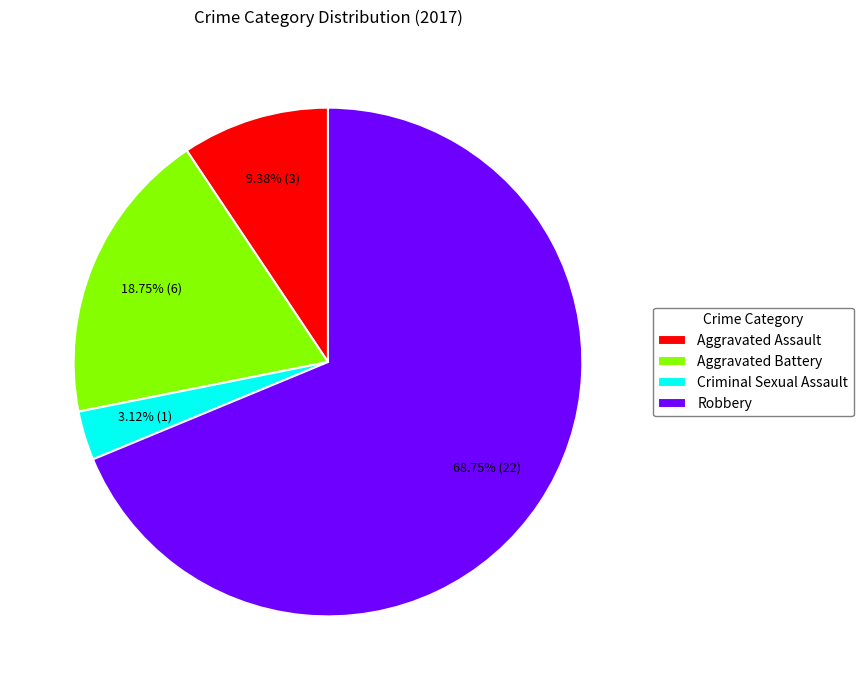

To the nearest percent, what portion does Aggravated Battery represent?

19%